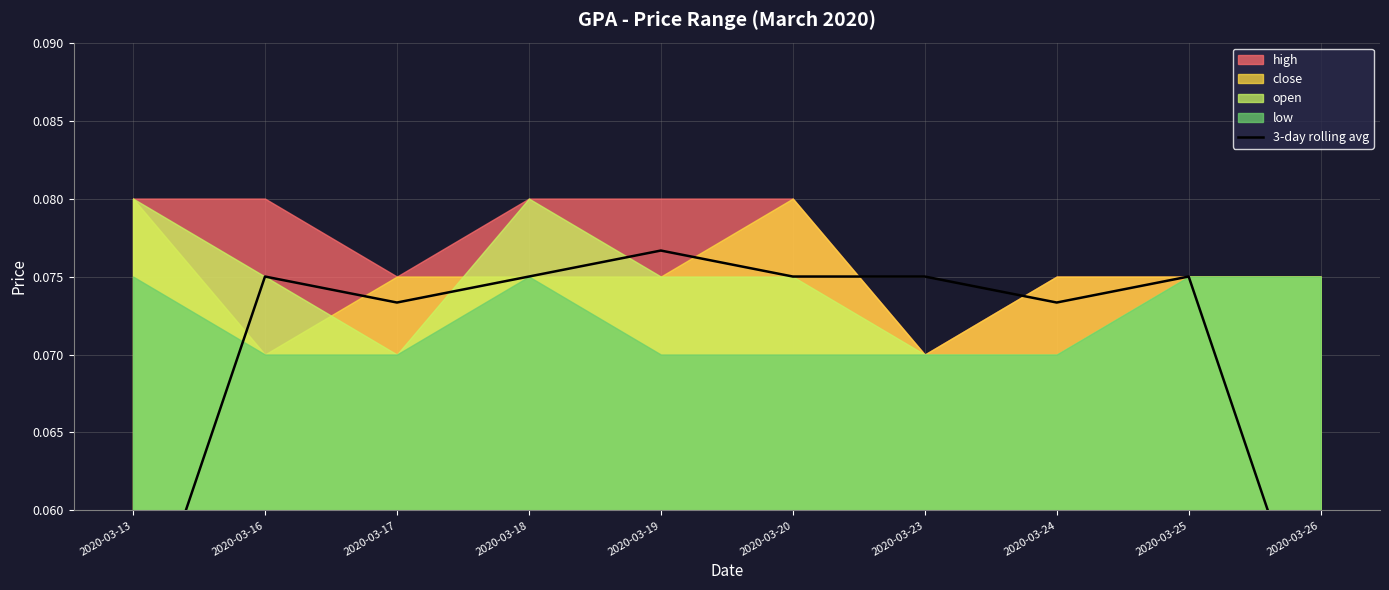

Count the number of categories in the chart.

10